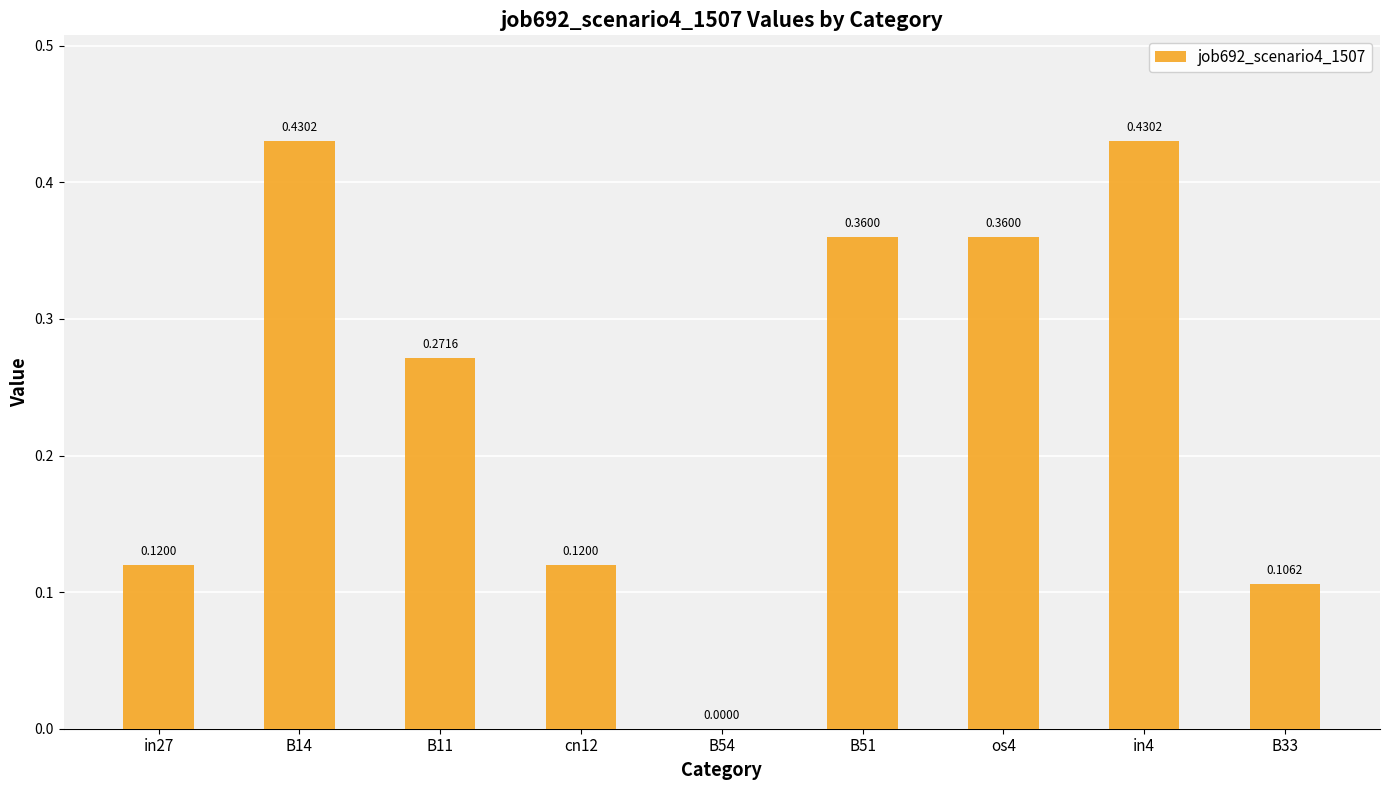

How many data points are above 0?

8